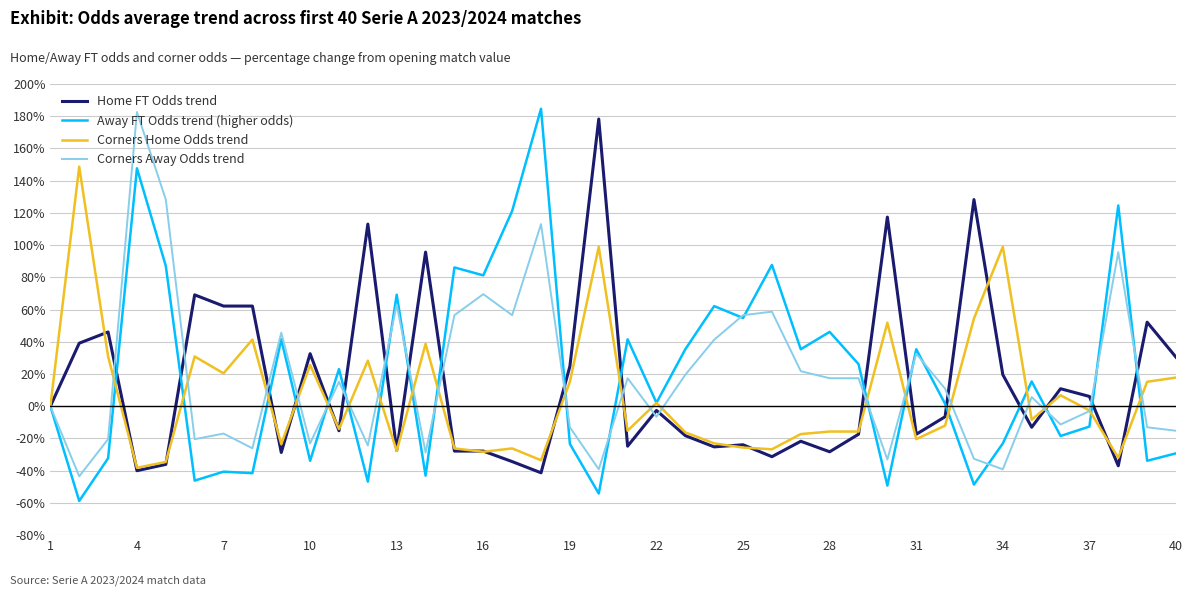

Which series has the widest spread of values?

Away FT Odds trend (higher odds)